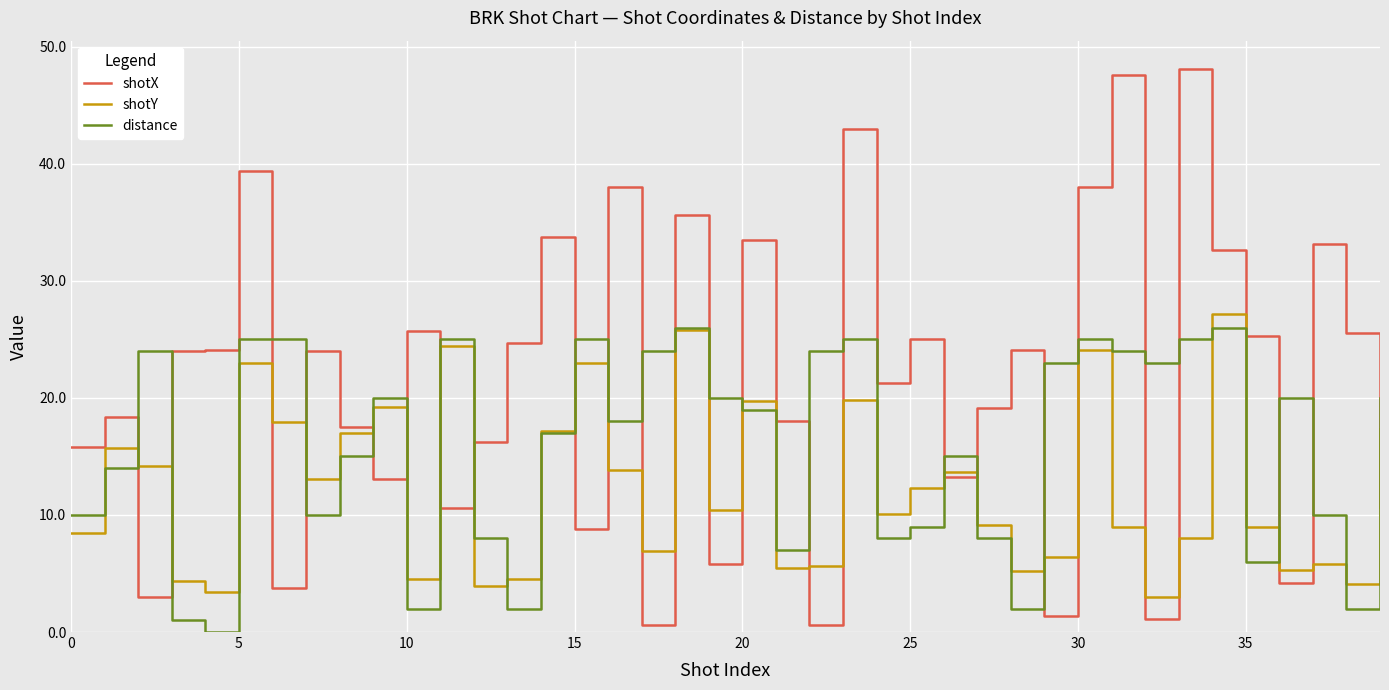

What is the highest value of the shotX series?

48.1